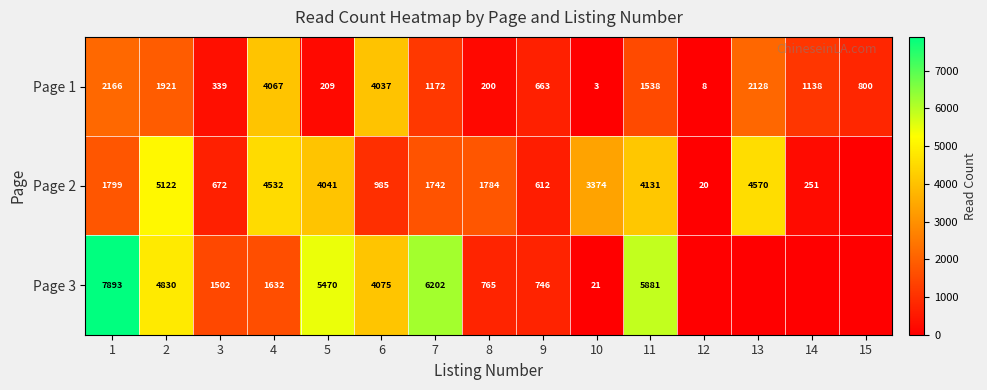

True or false: Page 2 has a value of 5 at 12.

False